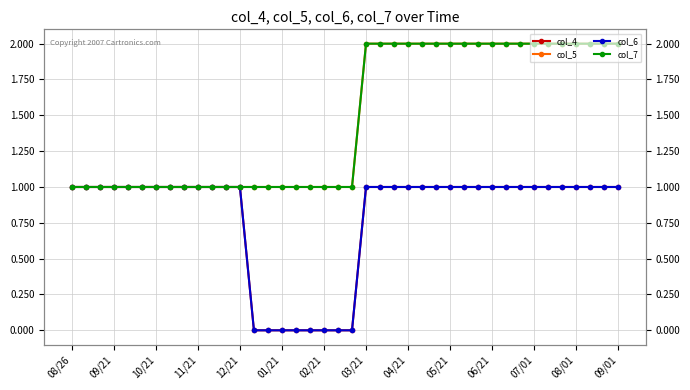

True or false: col_5 and col_4 cross at least once.

False